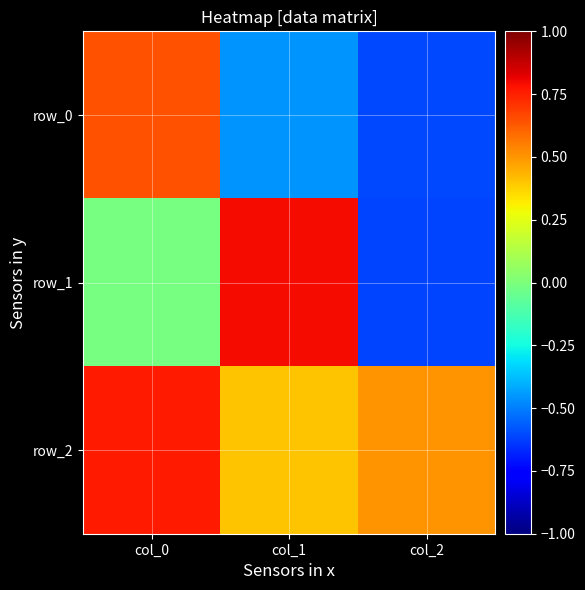

Rank the series by their average value, from highest to lowest.

row_2, row_1, row_0